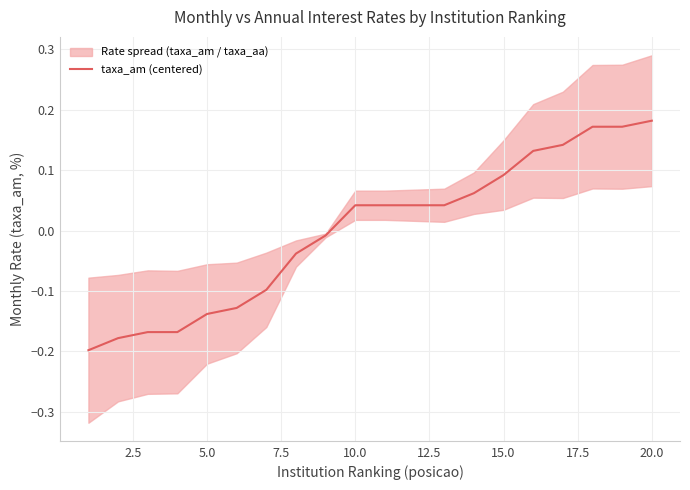

Where does the taxa_am (centered) series first go above 0?

10.0